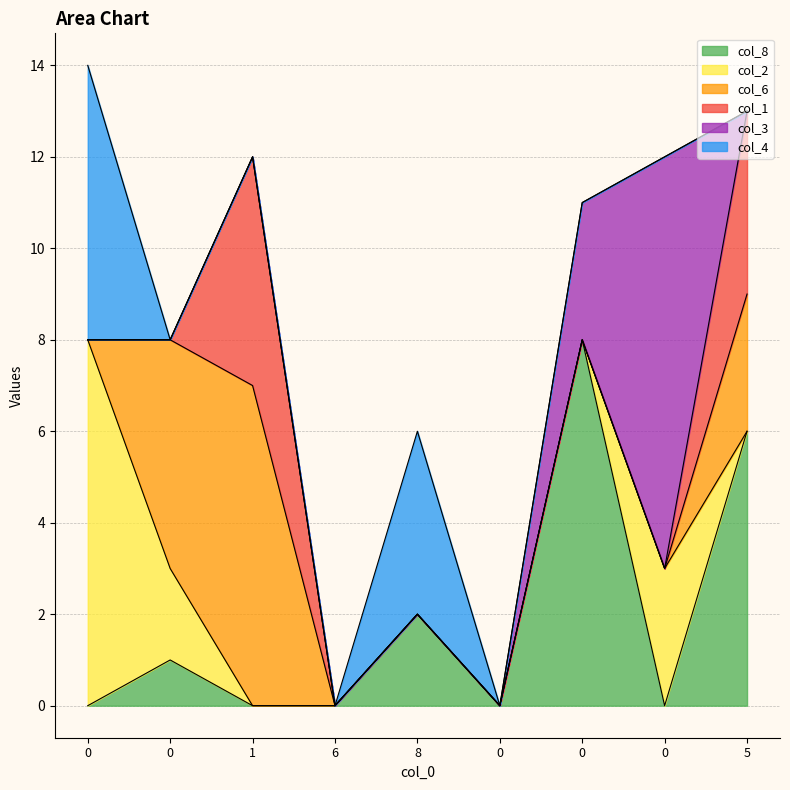

At 0, list the series in order from smallest to largest.

col_8, col_6, col_1, col_3, col_4, col_2